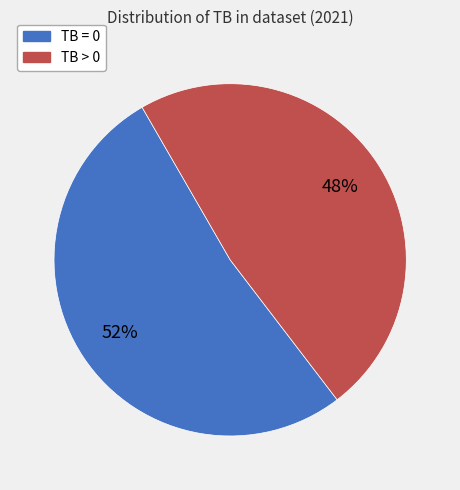

Does any single category account for the majority?

Yes